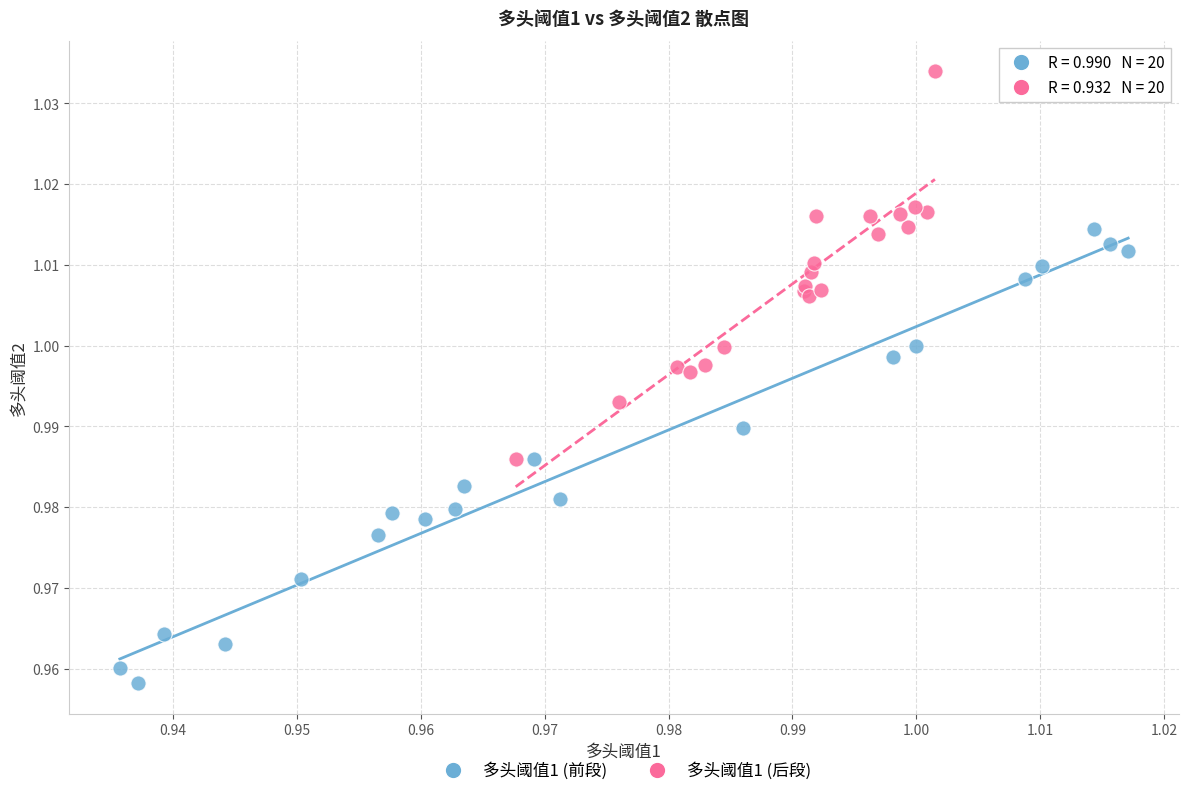

Which series has the largest Y range (max minus min)?

多头阈值1 (前段)